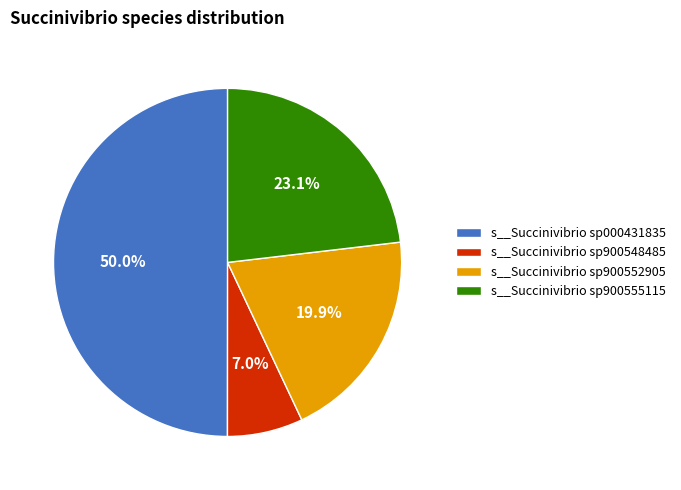

Is the sum of s__Succinivibrio sp900552905 and s__Succinivibrio sp900548485 greater than half?

No